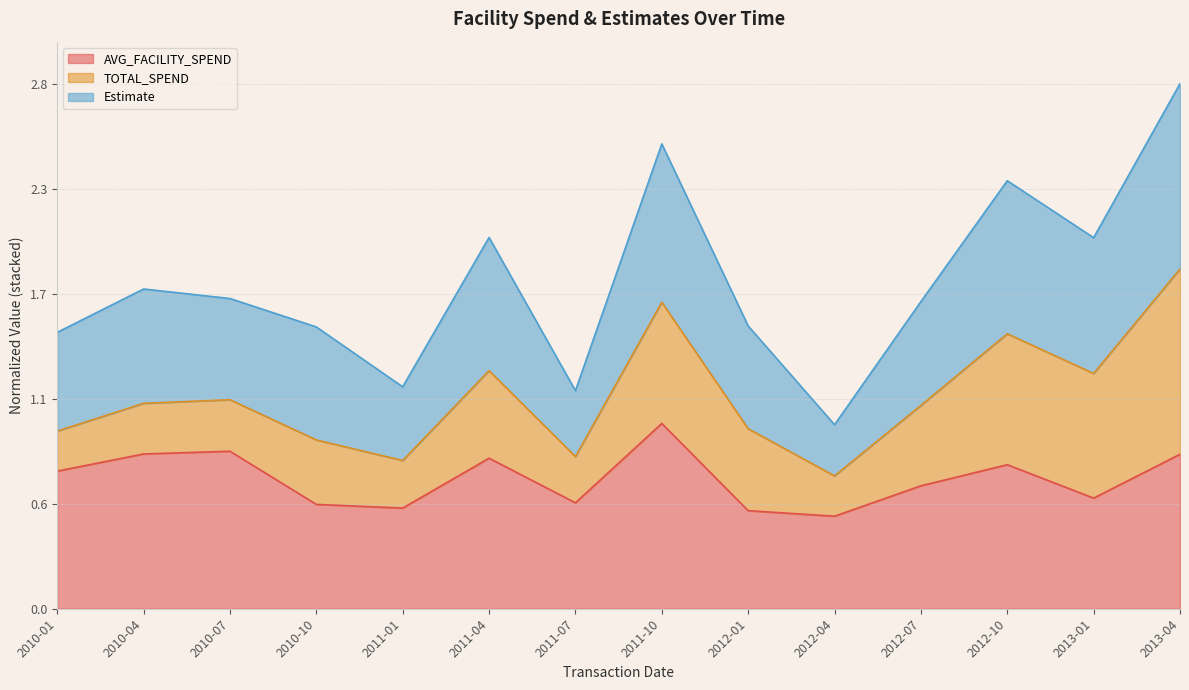

What are all the series names shown in the legend?

AVG_FACILITY_SPEND, TOTAL_SPEND, Estimate